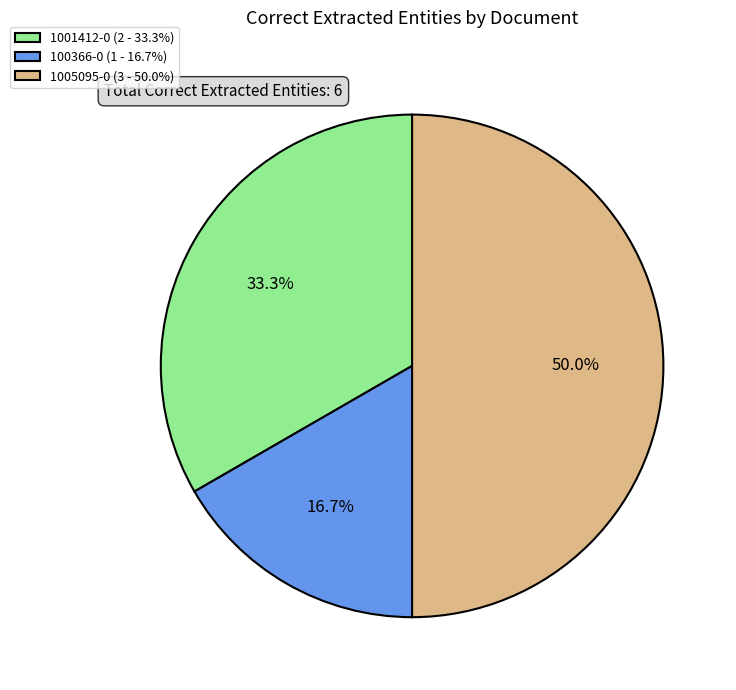

What portion of the pie excludes 100366-0 (1 - 16.7%)?

83.3%